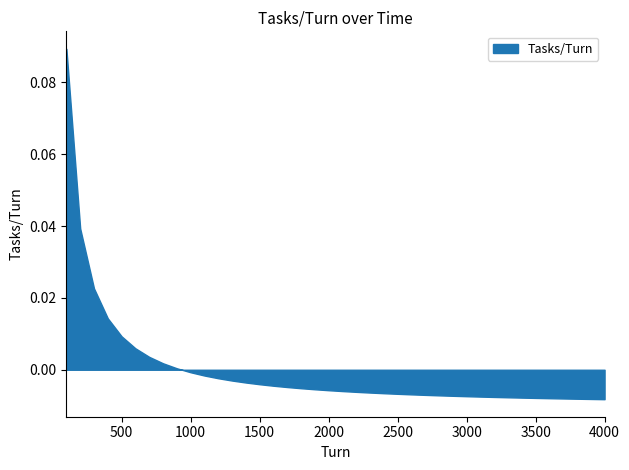

The chart shows a value of 0.0 at 600. True or false?

False